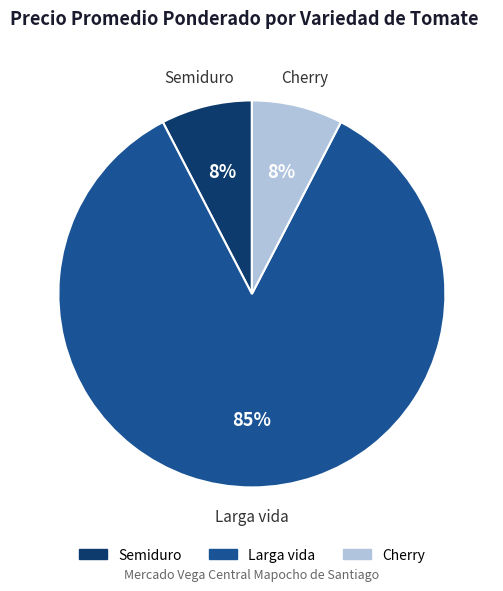

Does any single category account for the majority?

Yes